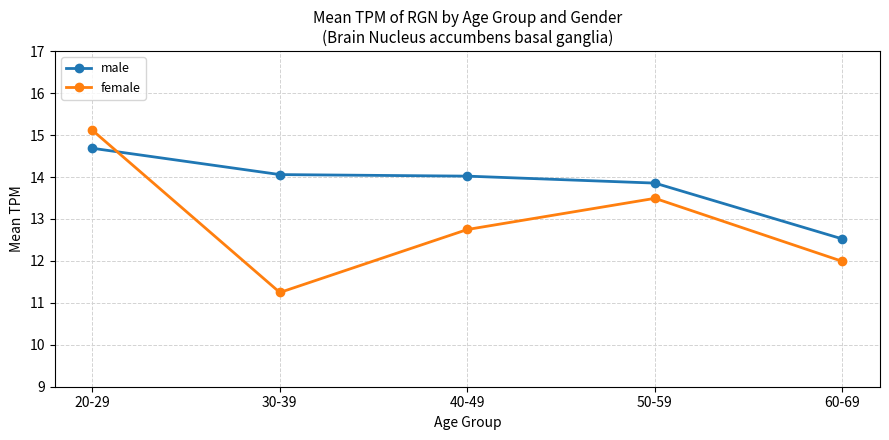

Reading left to right, extract all data points from this chart.

male: 14.7	14.1	14.0	13.9	12.5
female: 15.1	11.2	12.7	13.5	12.0